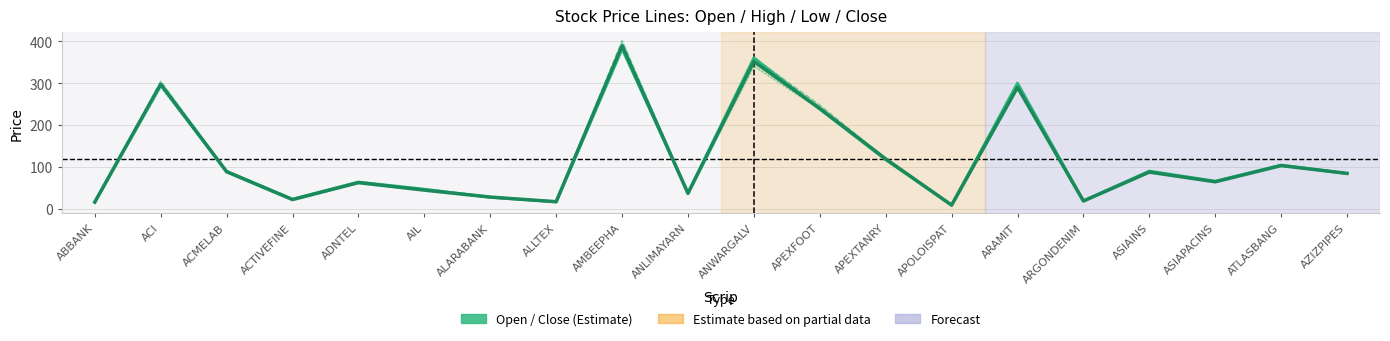

Where is the first local maximum for Close?

ACI